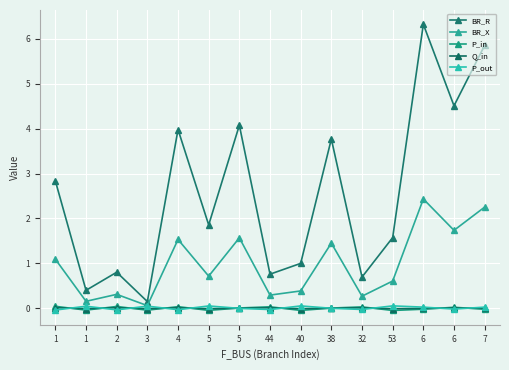

Does the chart have visible grid lines?

Yes